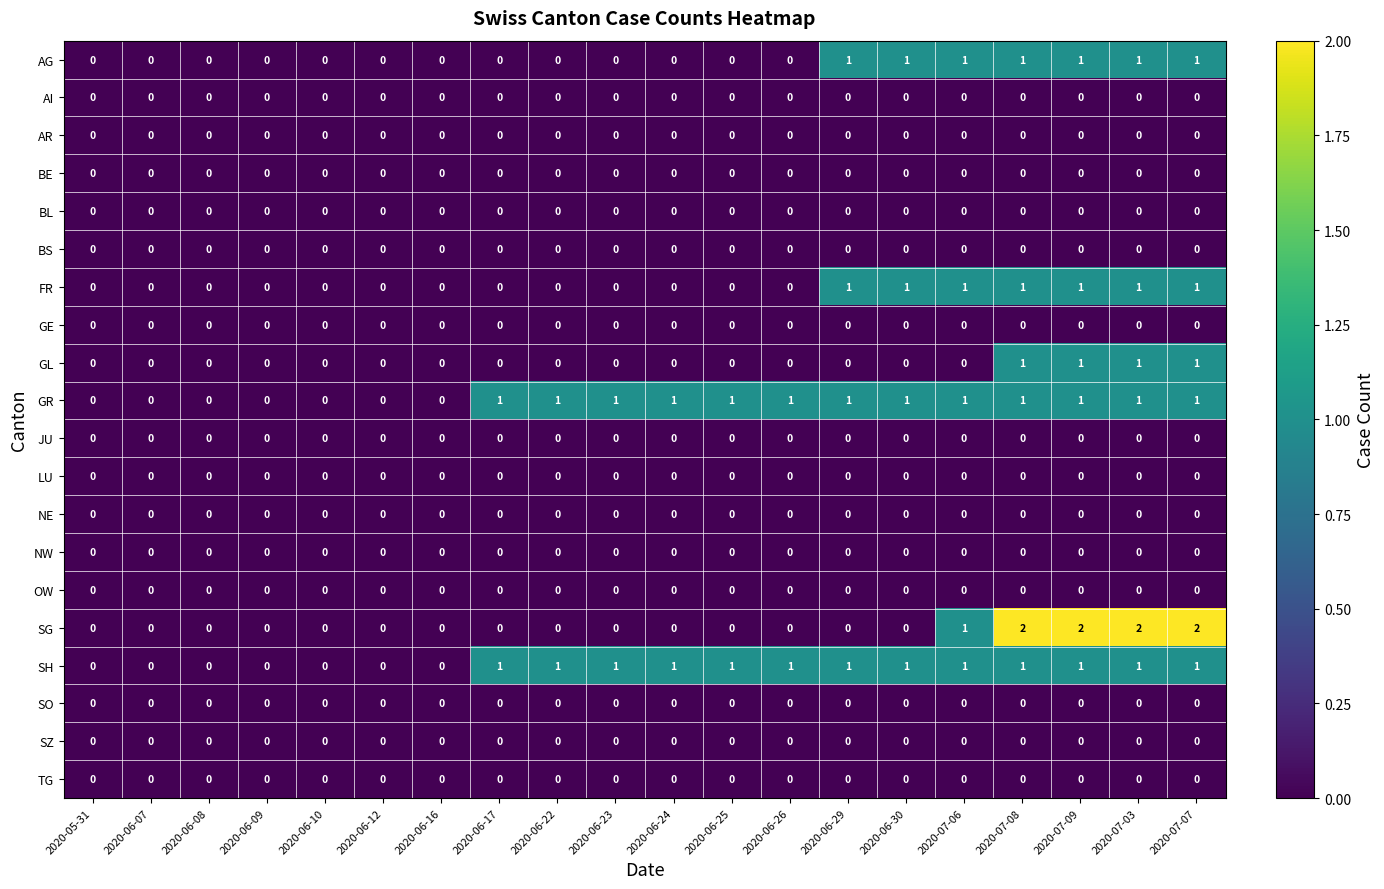

The GL series shows 0 at 2020-07-06. True or false?

True